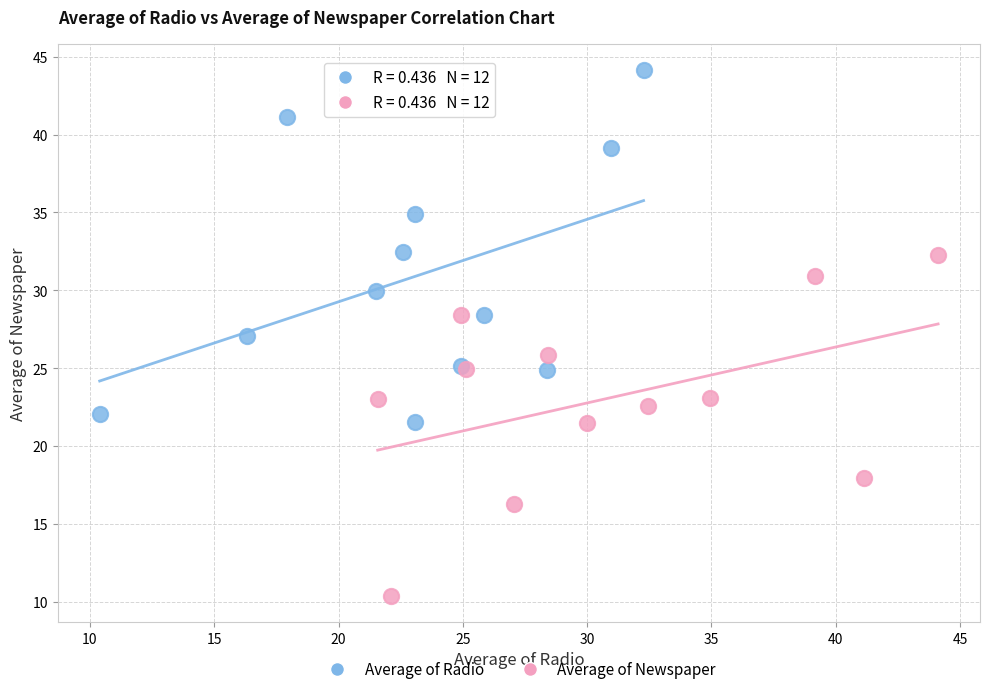

Which series contains the lowest Y value?

Average of Newspaper